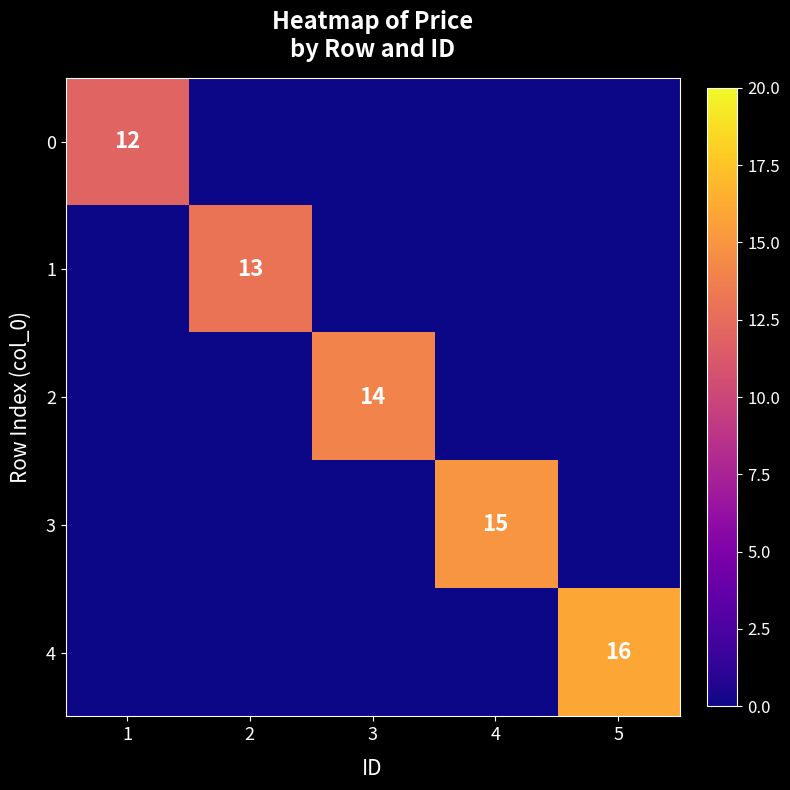

True or false: 0 has a value of 12 at 1.

True